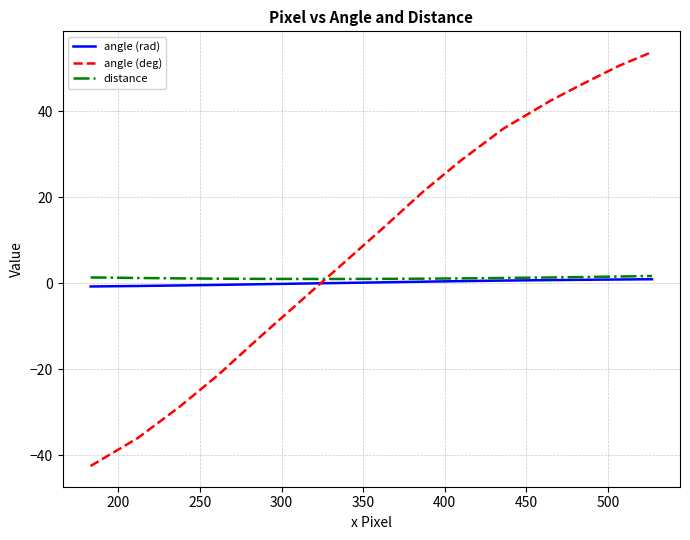

What is the maximum value shown in the chart?

53.8